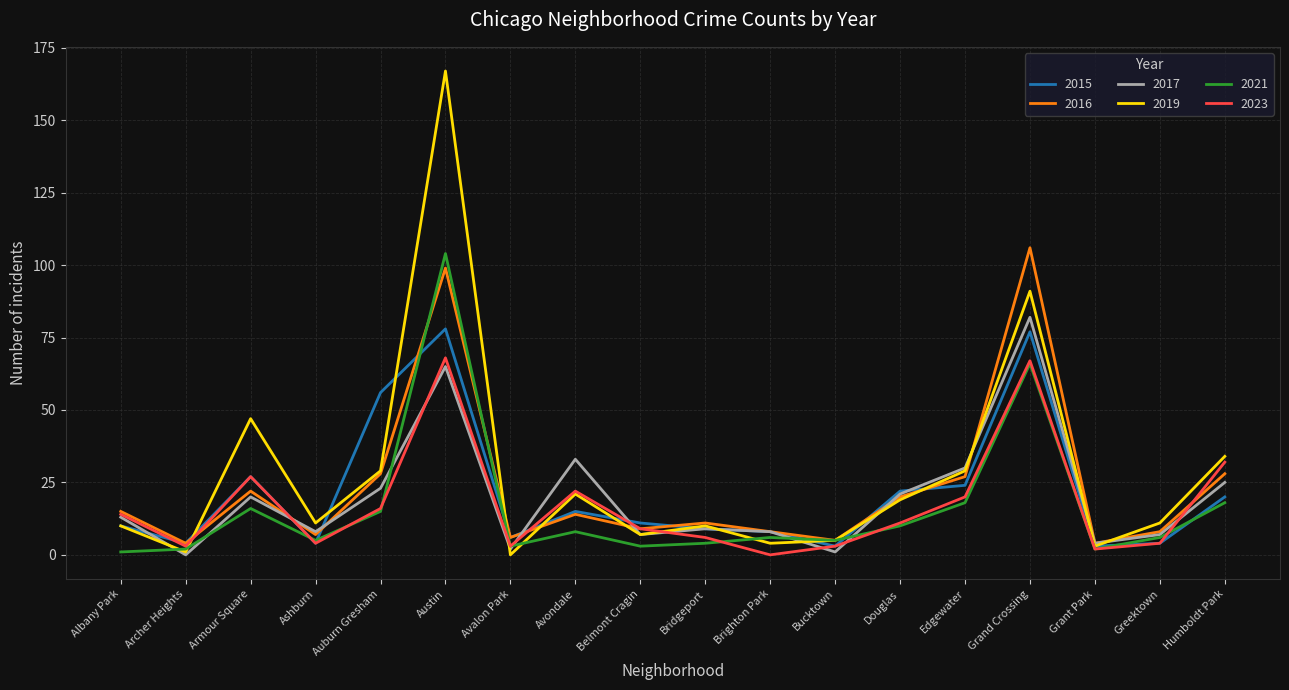

Which category has the highest value in the 2017 series?

Grand Crossing